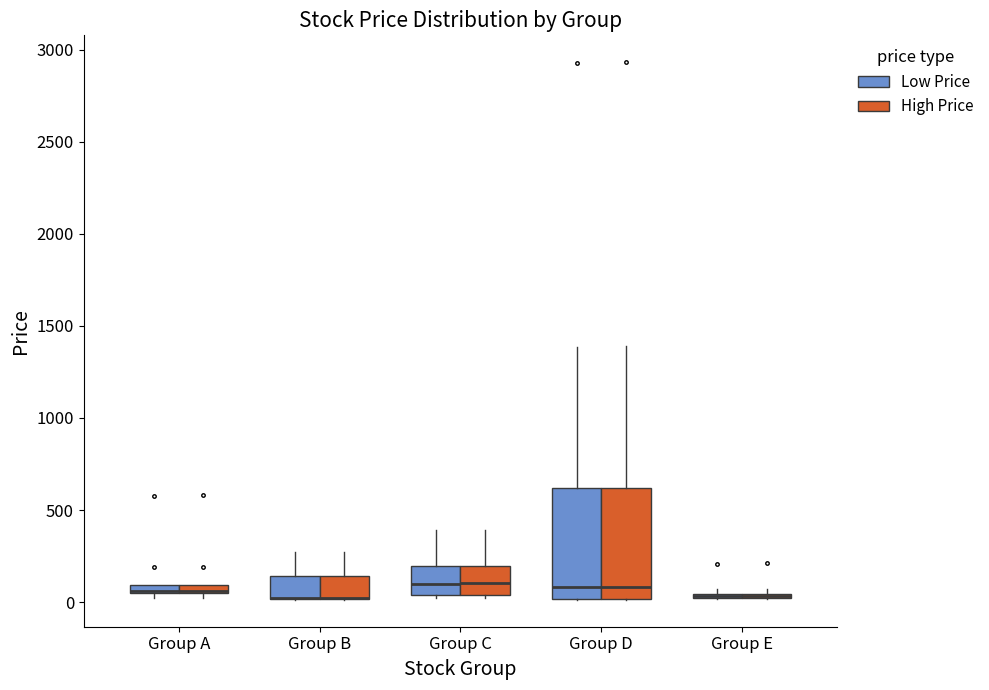

Where is the upper edge of the box for Group E (Low Price) on the y-axis? The values are not printed on the chart, so give them approximately, as read against the axis.

50